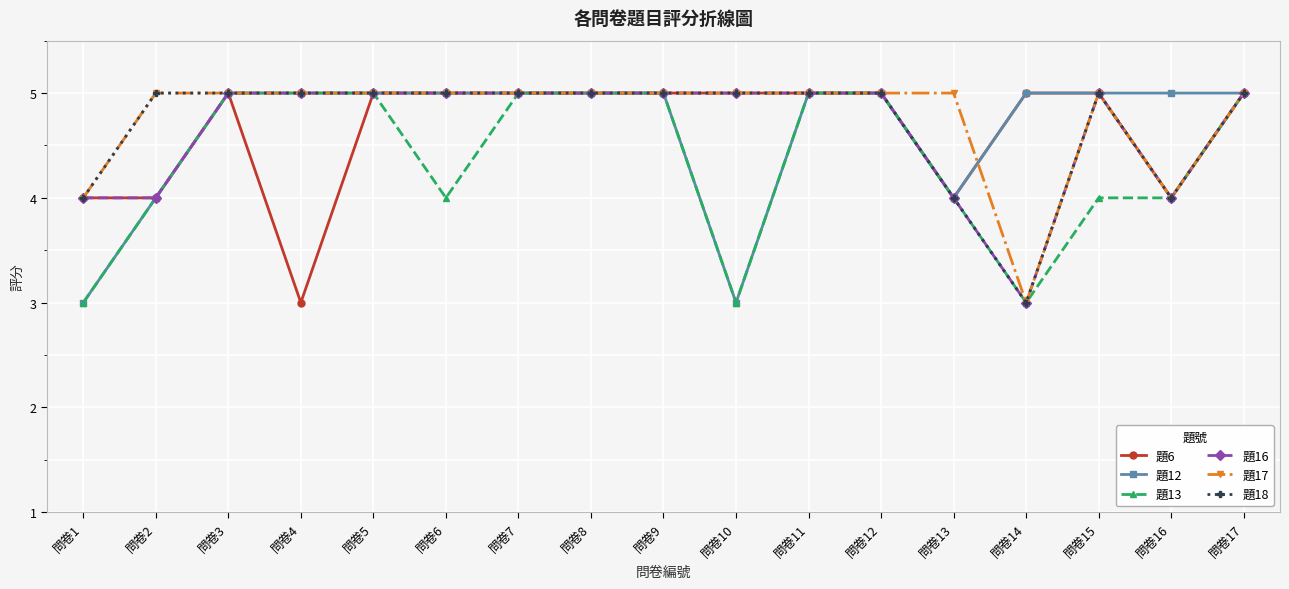

At which label does 題17 reach its minimum?

問卷14